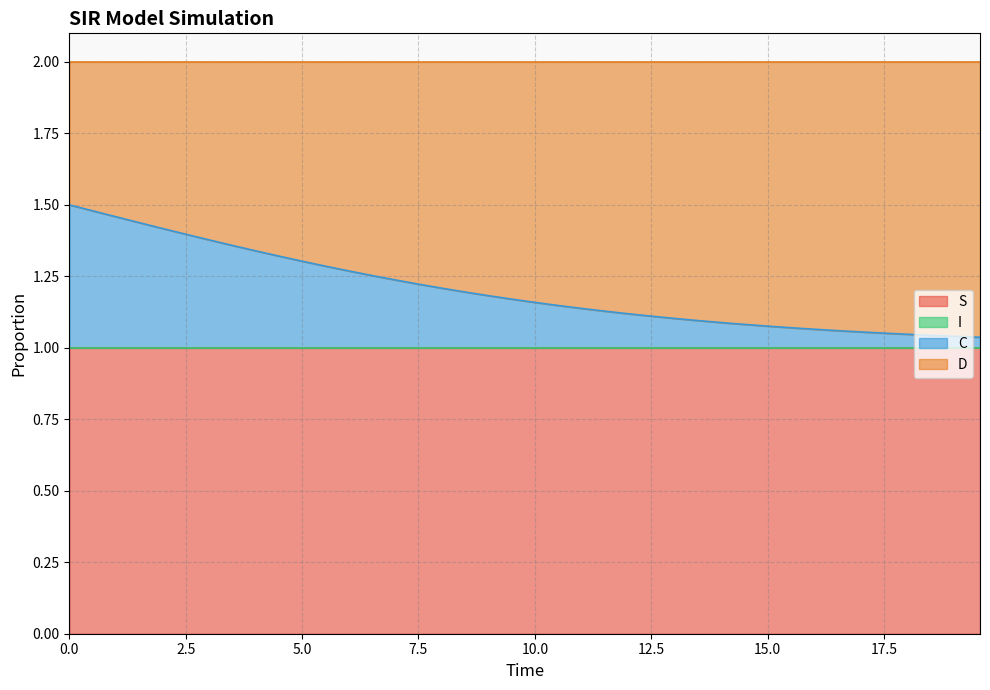

Which series has the largest range (max minus min)?

C